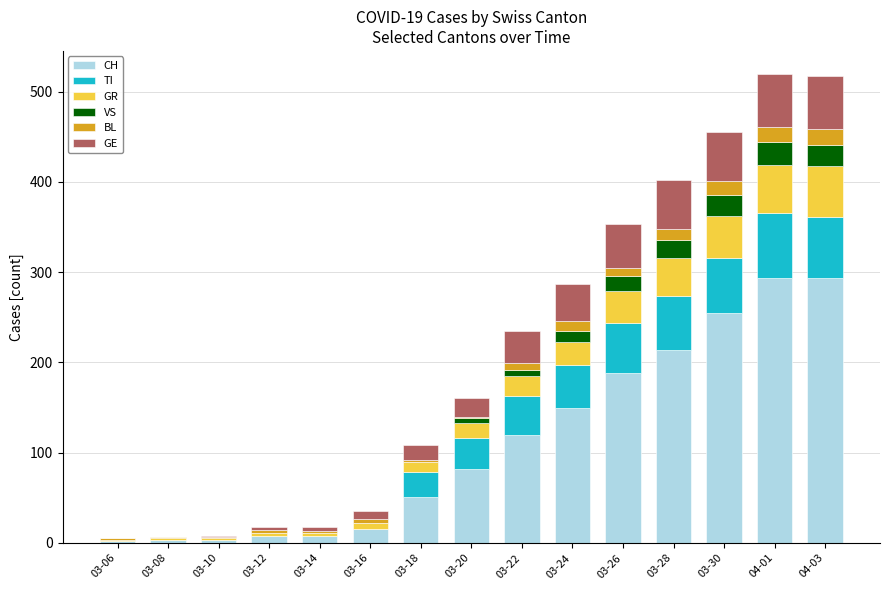

The value of CH at 04-01 is 111. True or false?

False